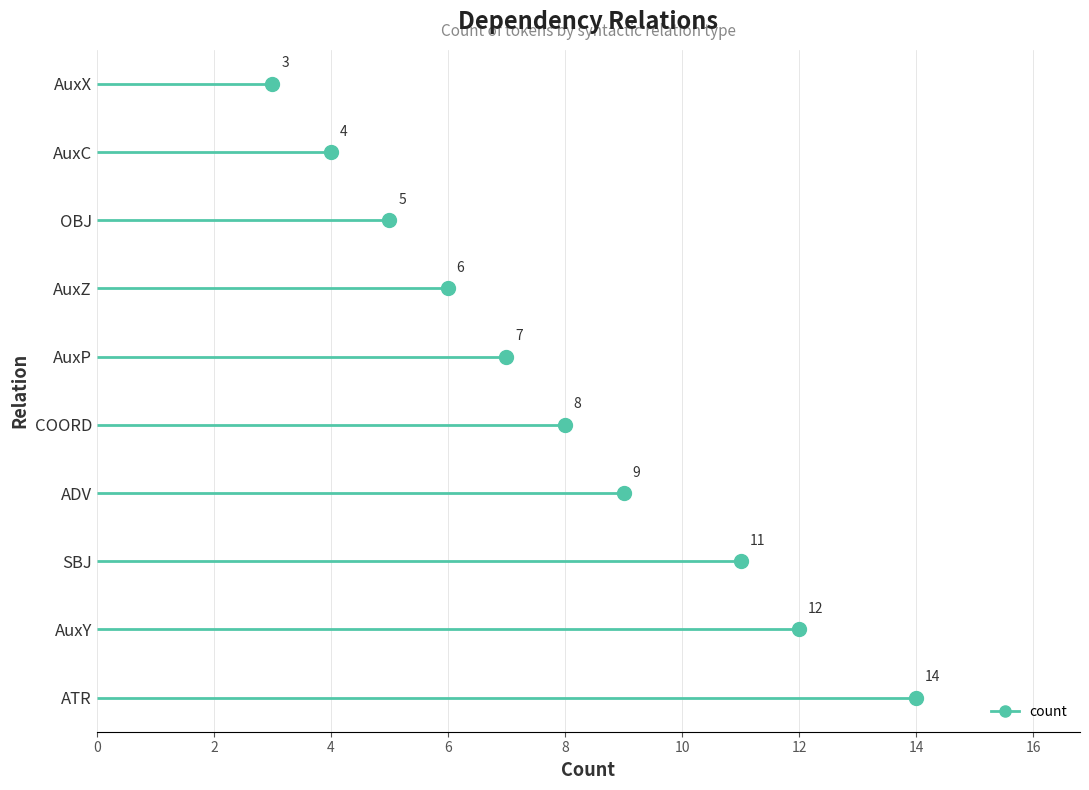

Approximately how many times larger is the value at SBJ compared to AuxC?

2.8